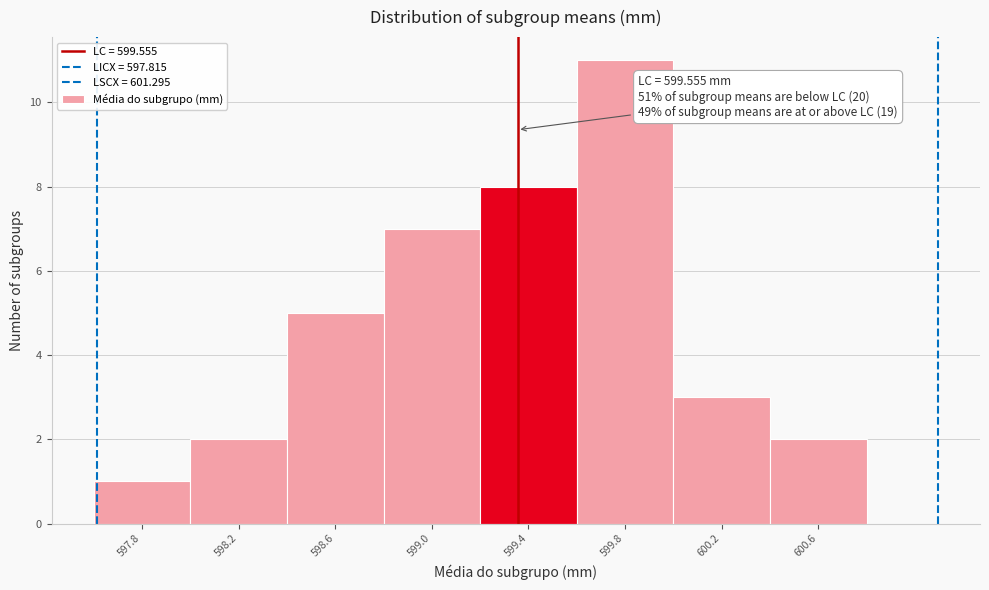

Count the number of data series in this chart.

1